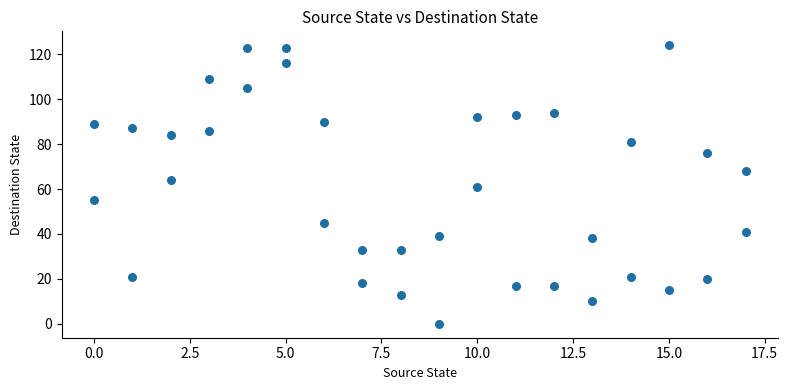

What is the range of X values (max minus min)?

17